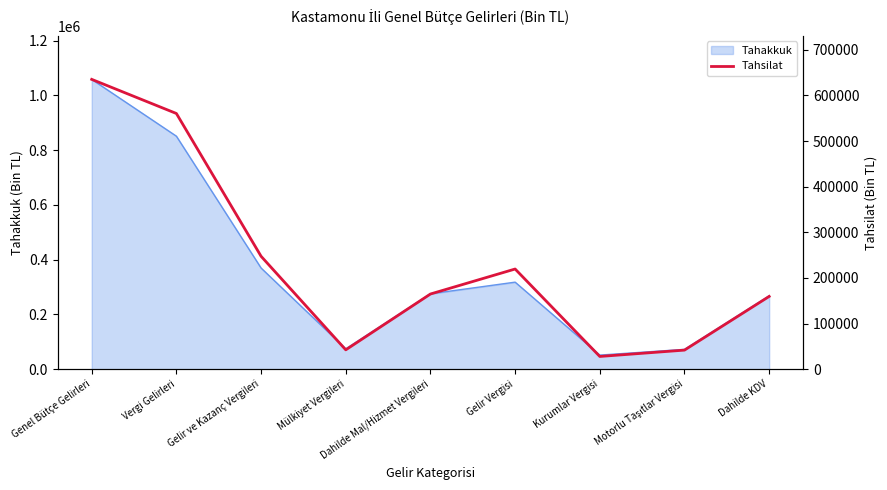

True or false: the data shows 247489 at Gelir ve Kazanç Vergileri.

True